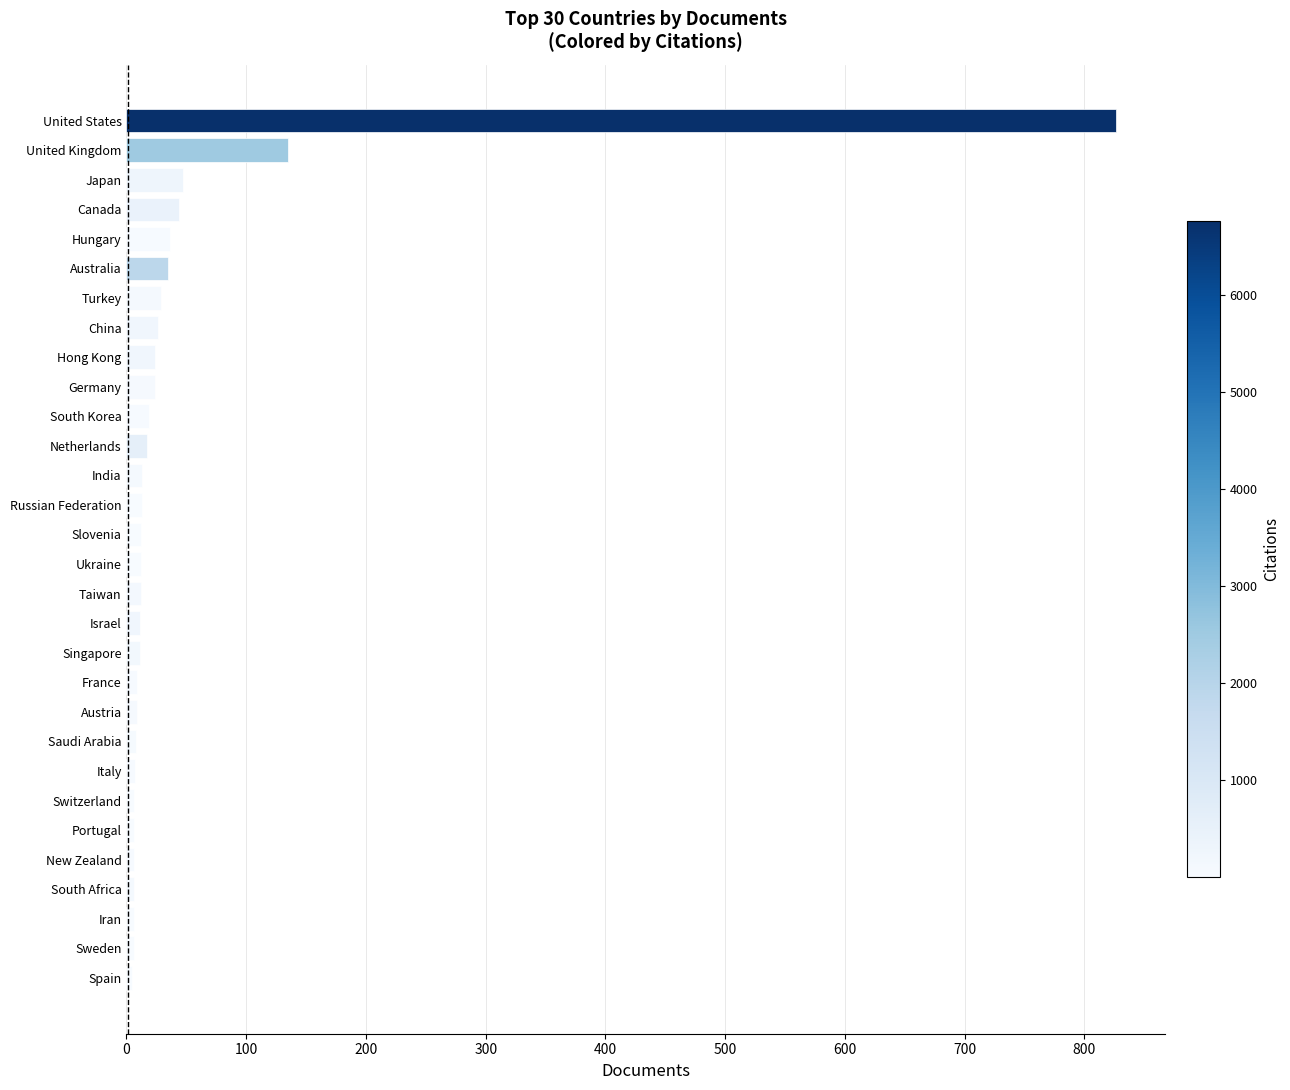

How many data points are less than 12?

13